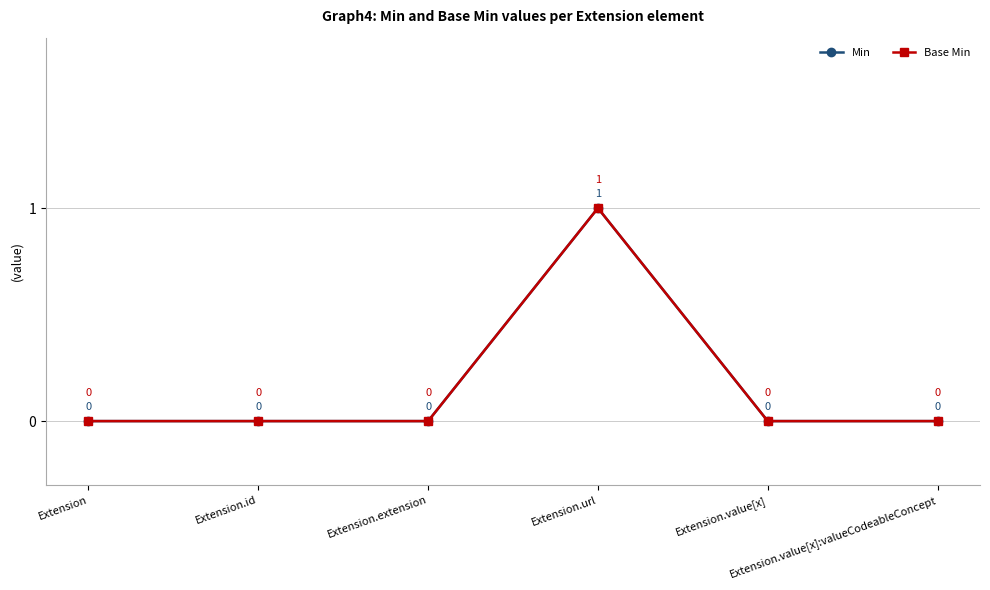

Which series changed the most between Extension and Extension.extension?

Min